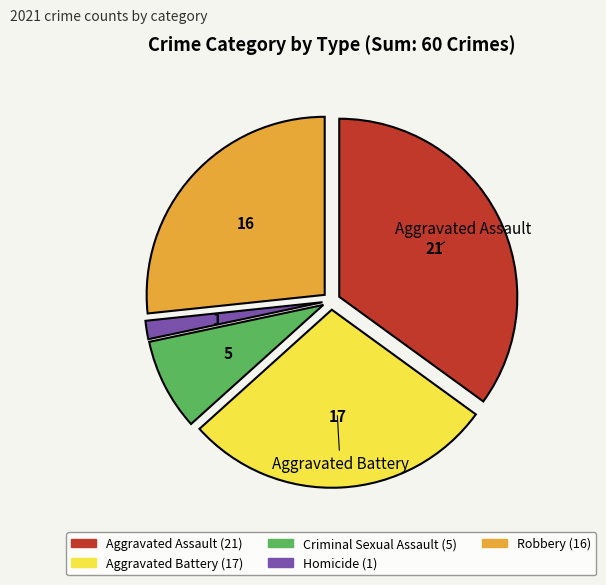

How many segments does this pie chart have?

5